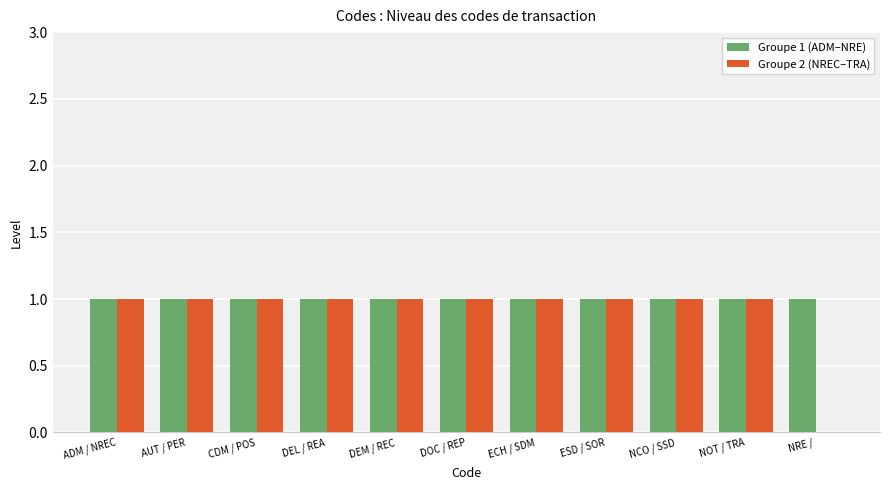

What is the sum of all Groupe 1 (ADM–NRE) values?

11